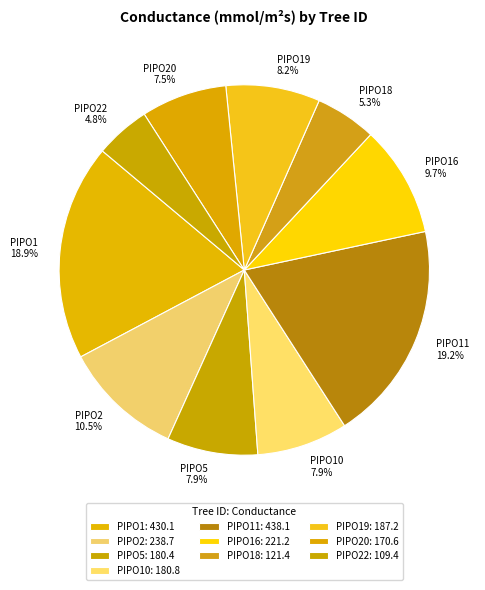

Count the number of slices in the pie.

10